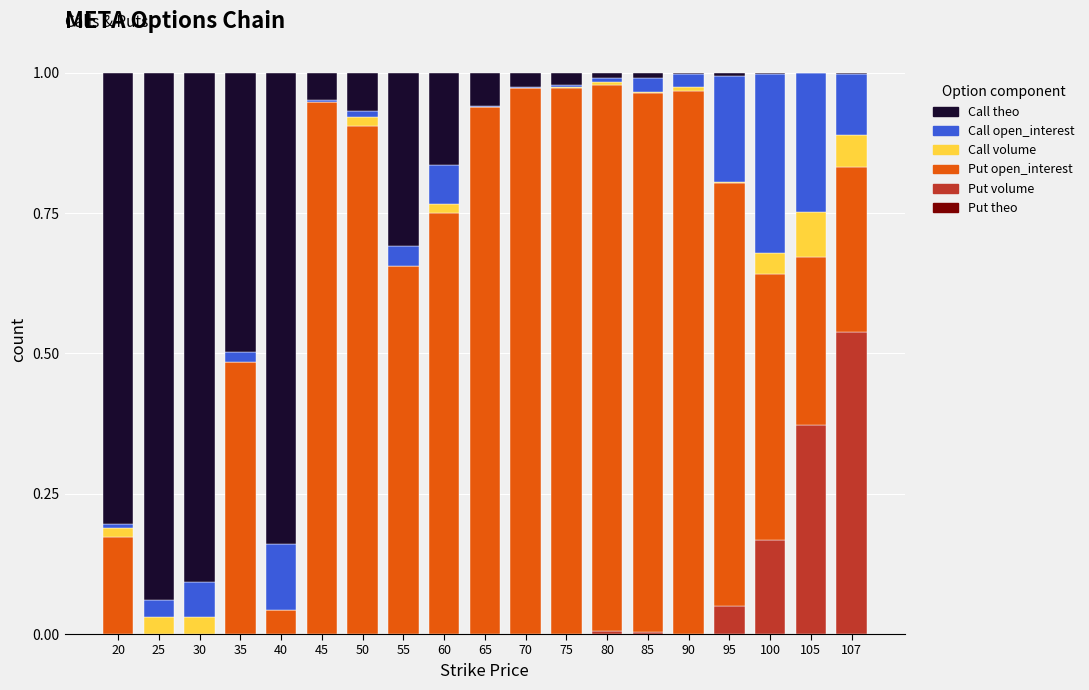

What is the value of the Call theo bar at the 10th from the left?

0.1